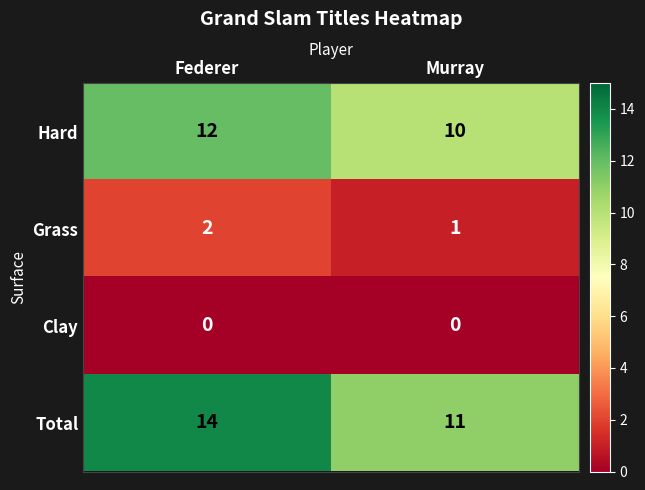

Reading right to left, extract all data points from this chart.

Hard: 10	12
Grass: 1	2
Clay: 0	0
Total: 11	14